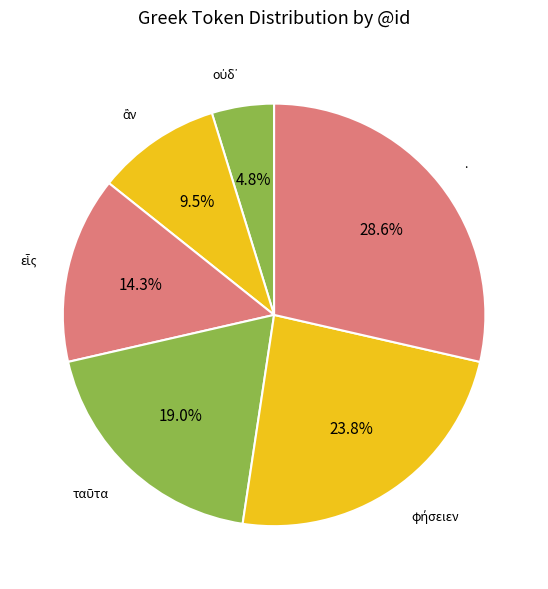

How many segments does this pie chart have?

6